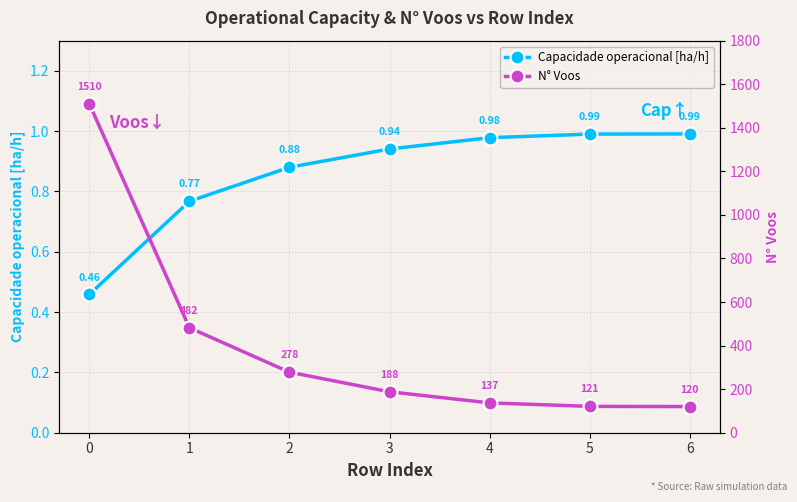

List the labels in order of N° Voos value, smallest first.

6, 5, 4, 3, 2, 1, 0